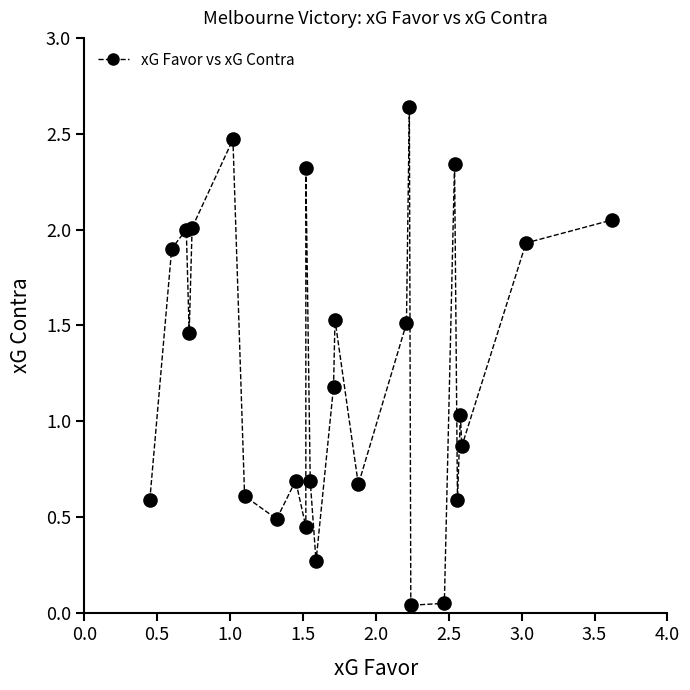

What is the range of X values (max minus min)?

3.2